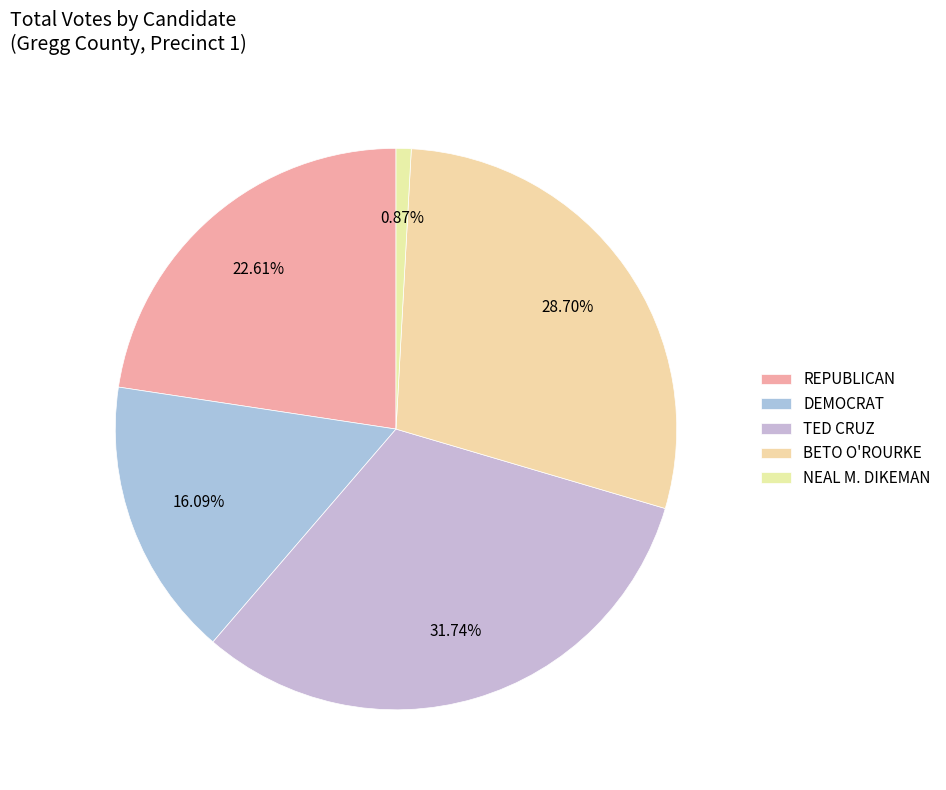

Count the number of slices in the pie.

5